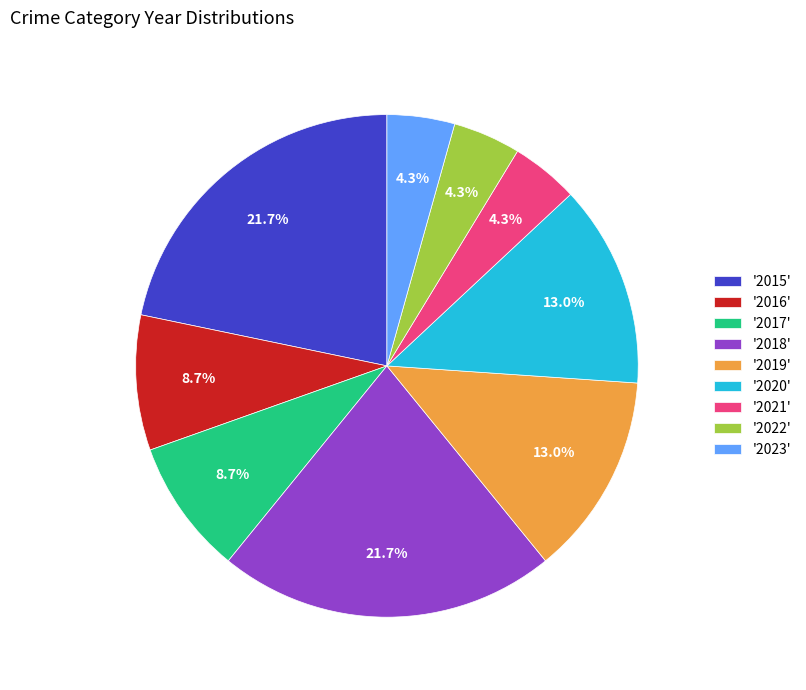

What is the total percentage of '2020' and '2019'?

26.1%